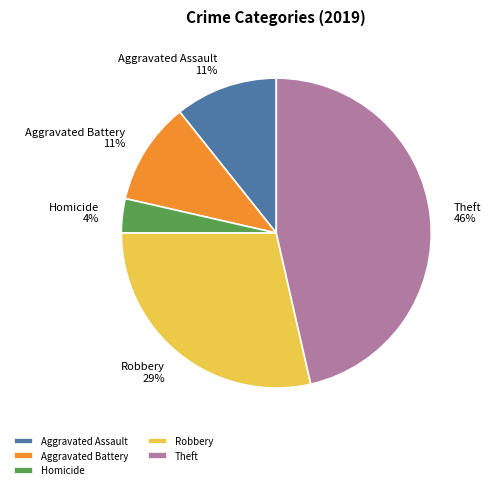

Does any single category account for the majority?

No